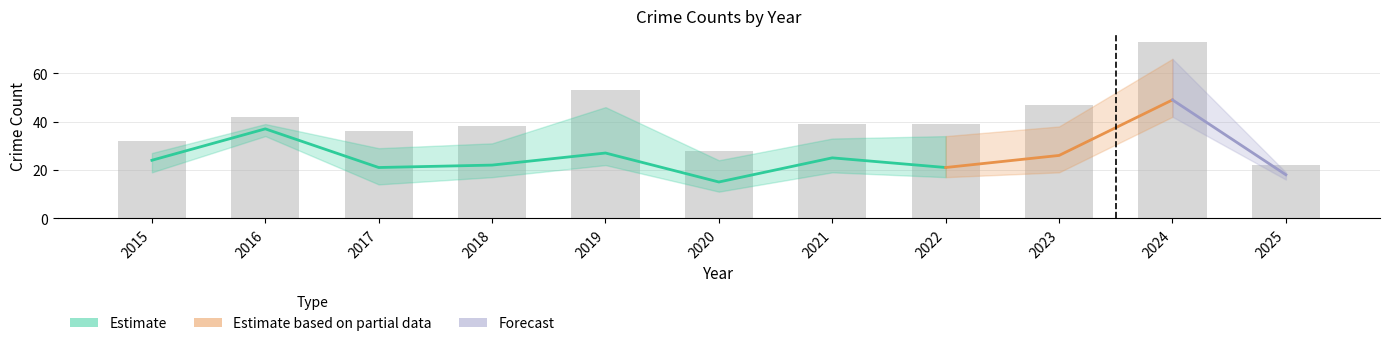

What is the difference between the second highest and minimum values?

31